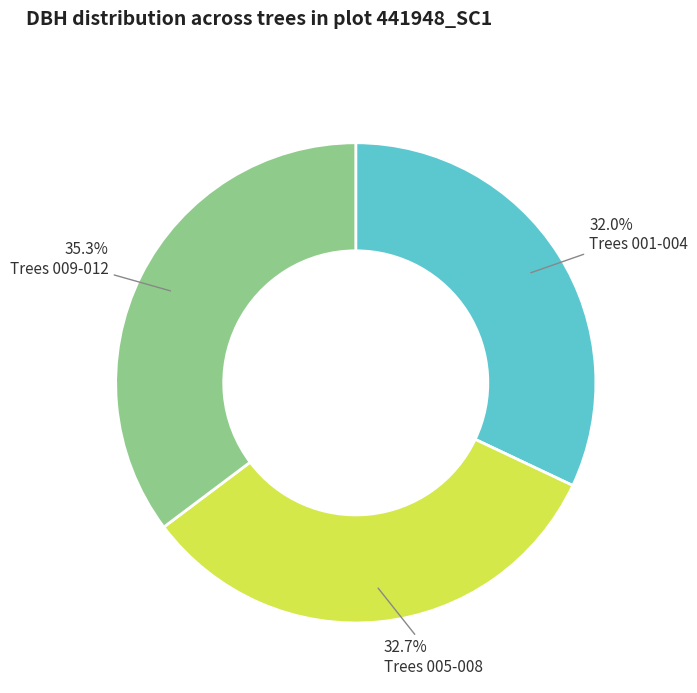

Count the number of slices in the pie.

3